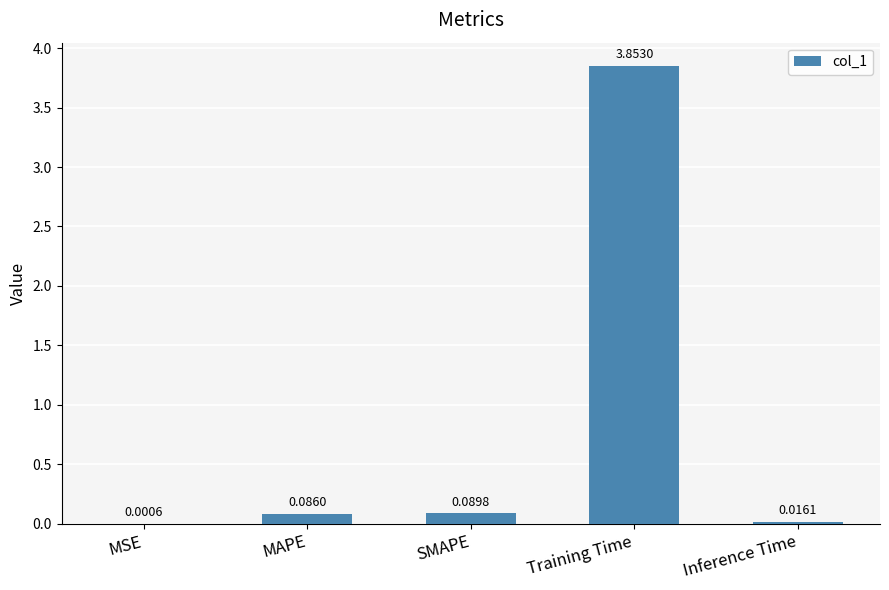

Which category has the highest value across all series?

Training Time